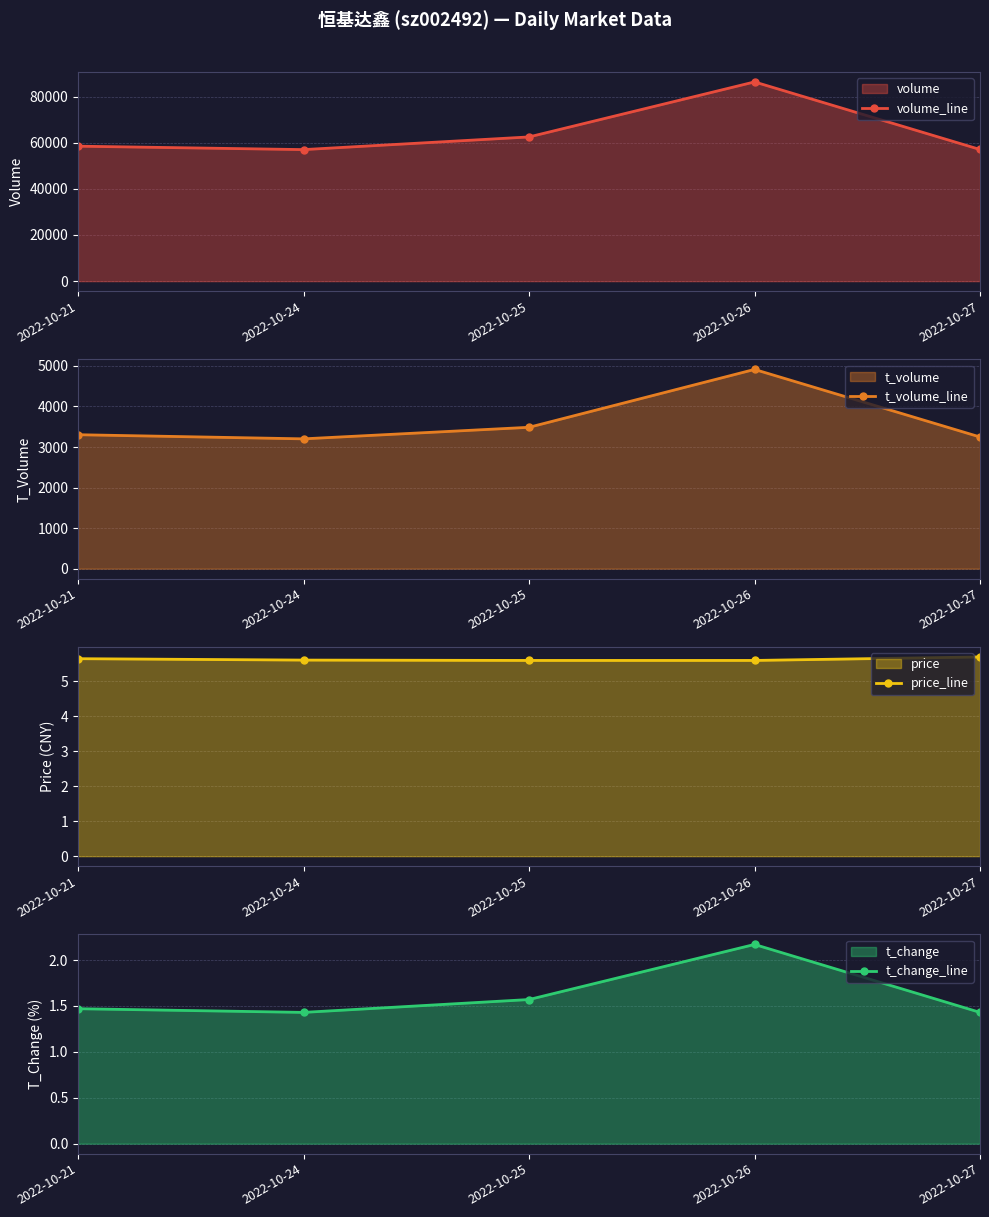

How many categories are shown in the chart?

5